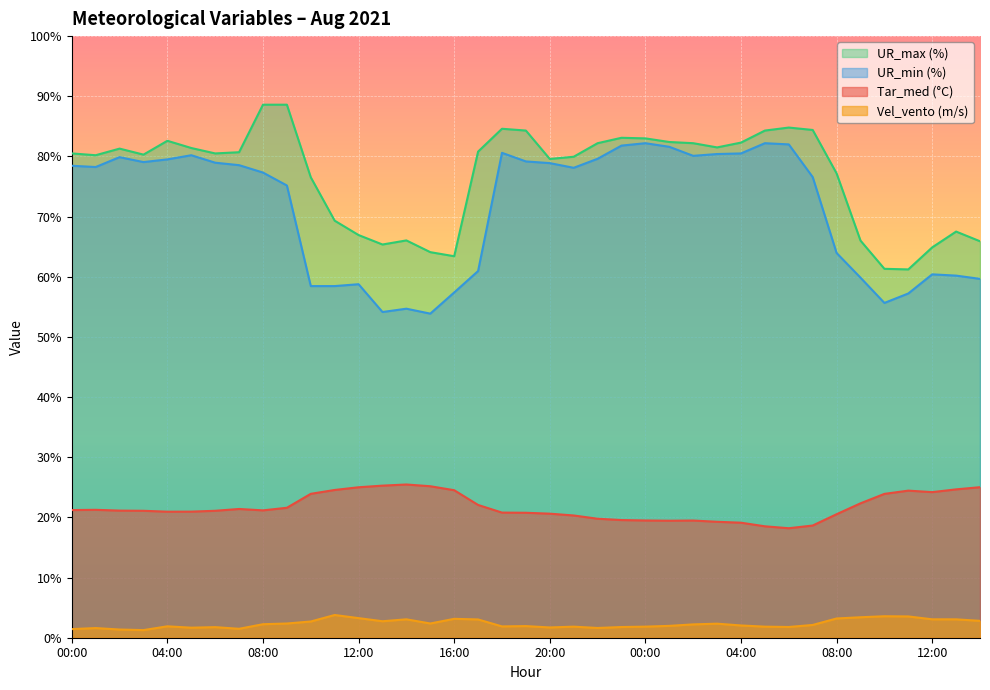

Where is the first local minimum for UR_max (%)?

01:00